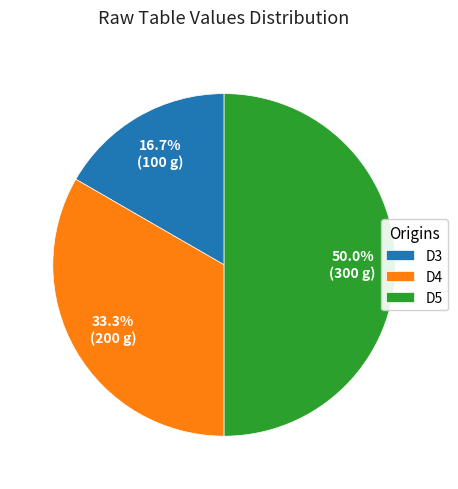

What is the ratio of the value at D4 to the value at D3?

2.0